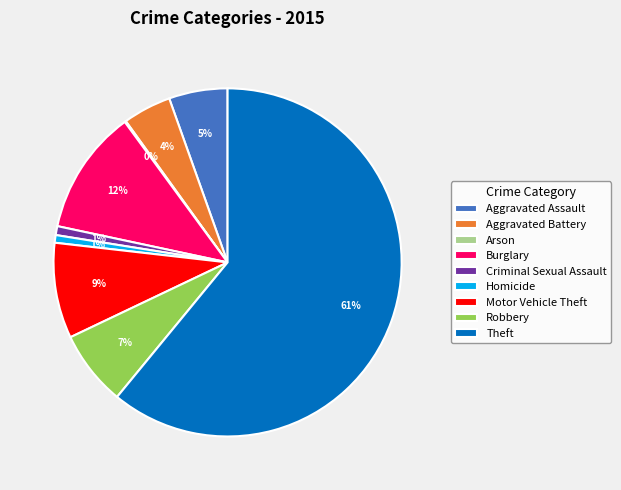

To the nearest percent, what portion does Homicide represent?

1%